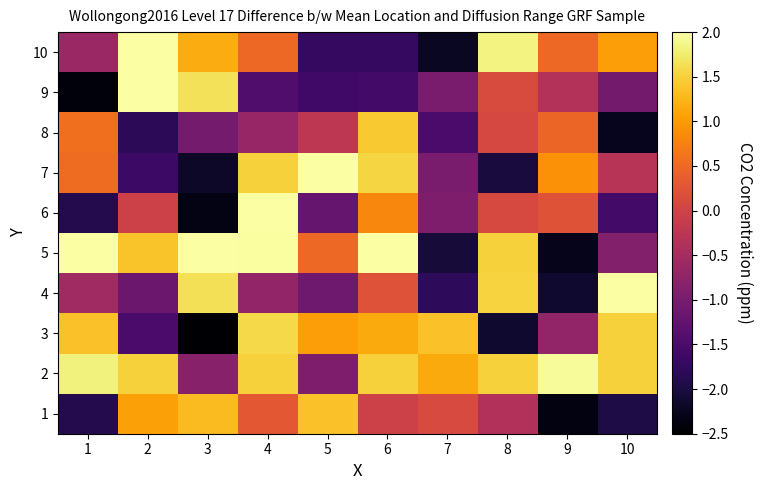

What is the total value across all series at 9?

-3.8